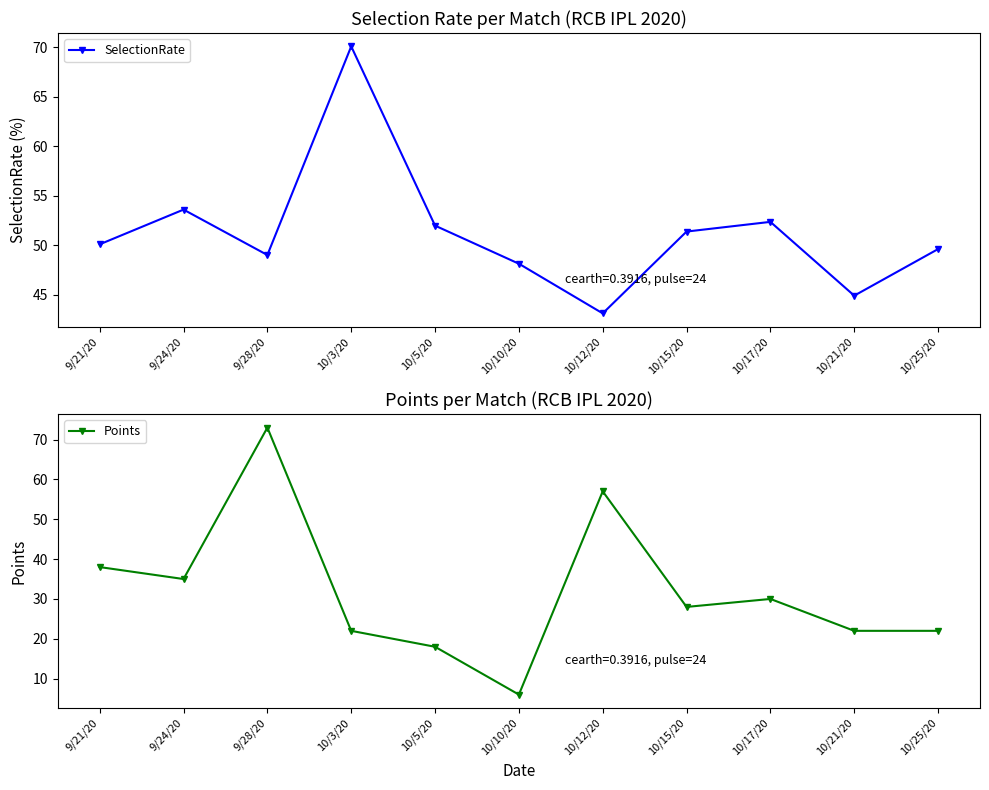

At which category is the sum across all series the highest?

9/28/20